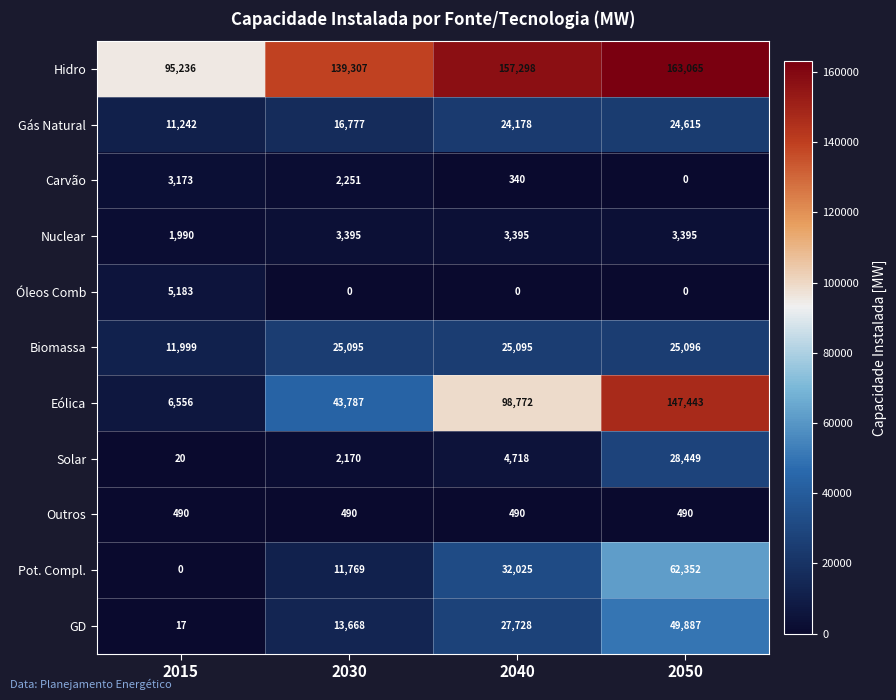

What is the approximate value of Hidro at 2030?

139307